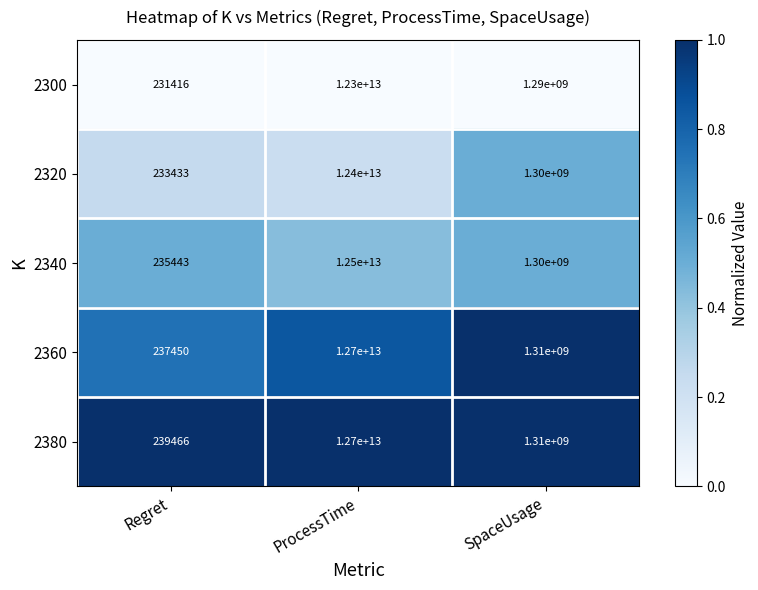

Which series has the largest range (max minus min)?

2360